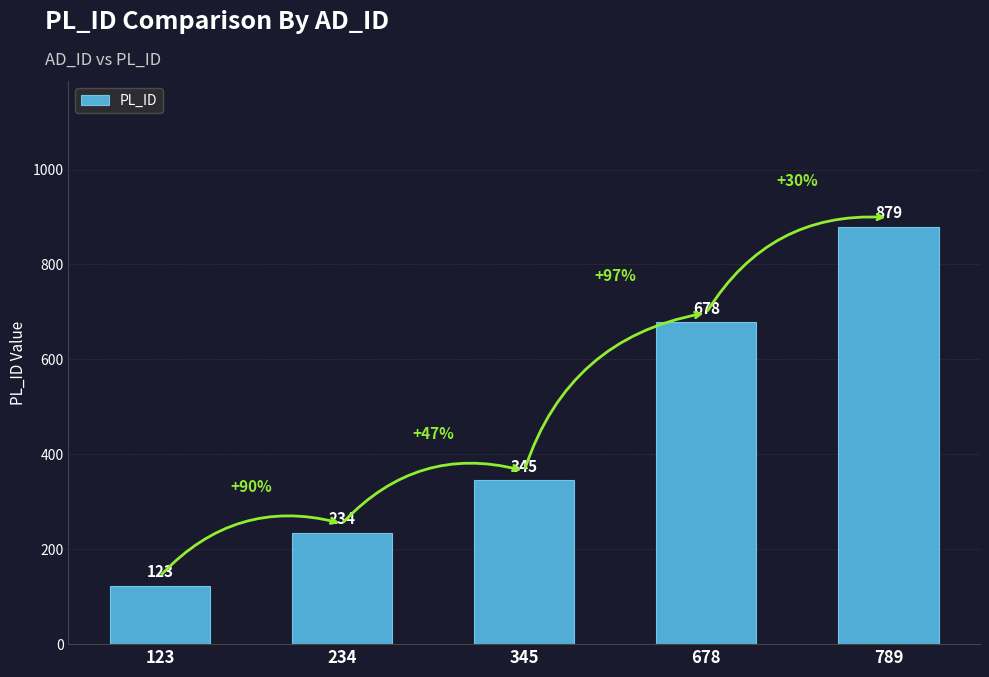

Rank the categories by value from highest to lowest.

789, 678, 345, 234, 123